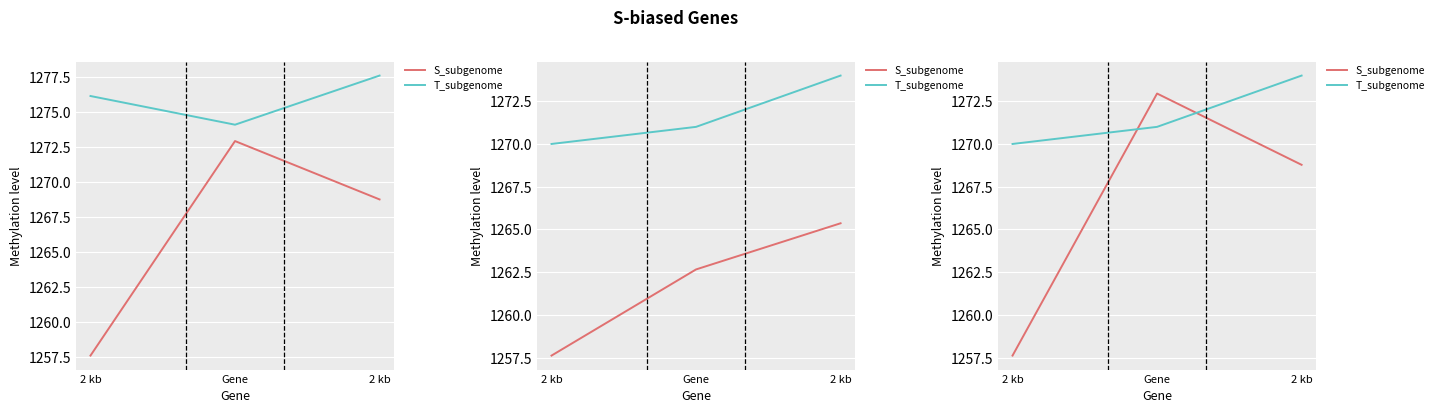

What are all the series names shown in the legend?

S_subgenome, T_subgenome